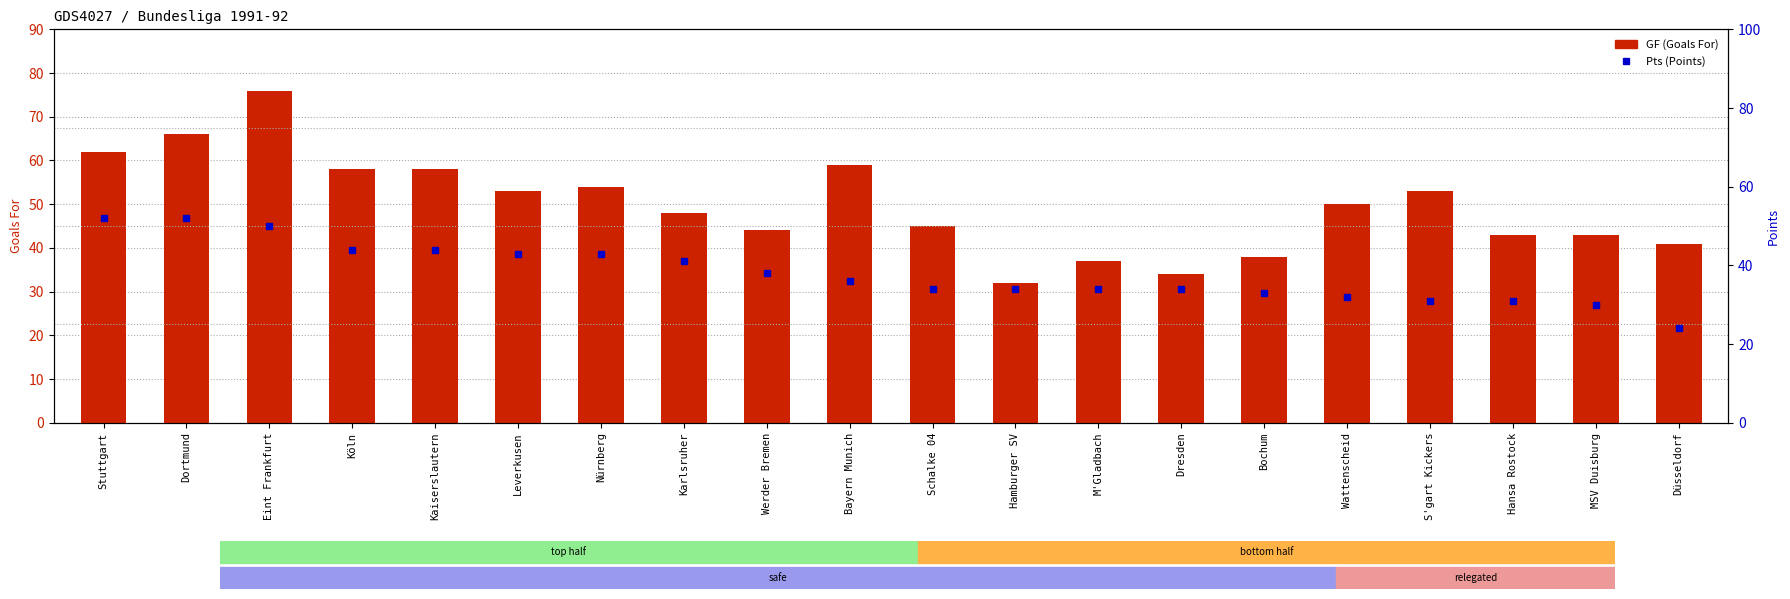

What is the average value of the GF (Goals For) series?

50